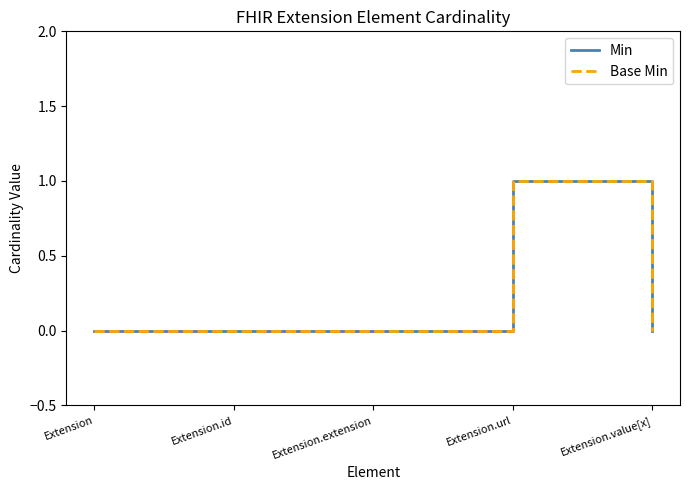

Is this an area chart (filled region under the line)?

No